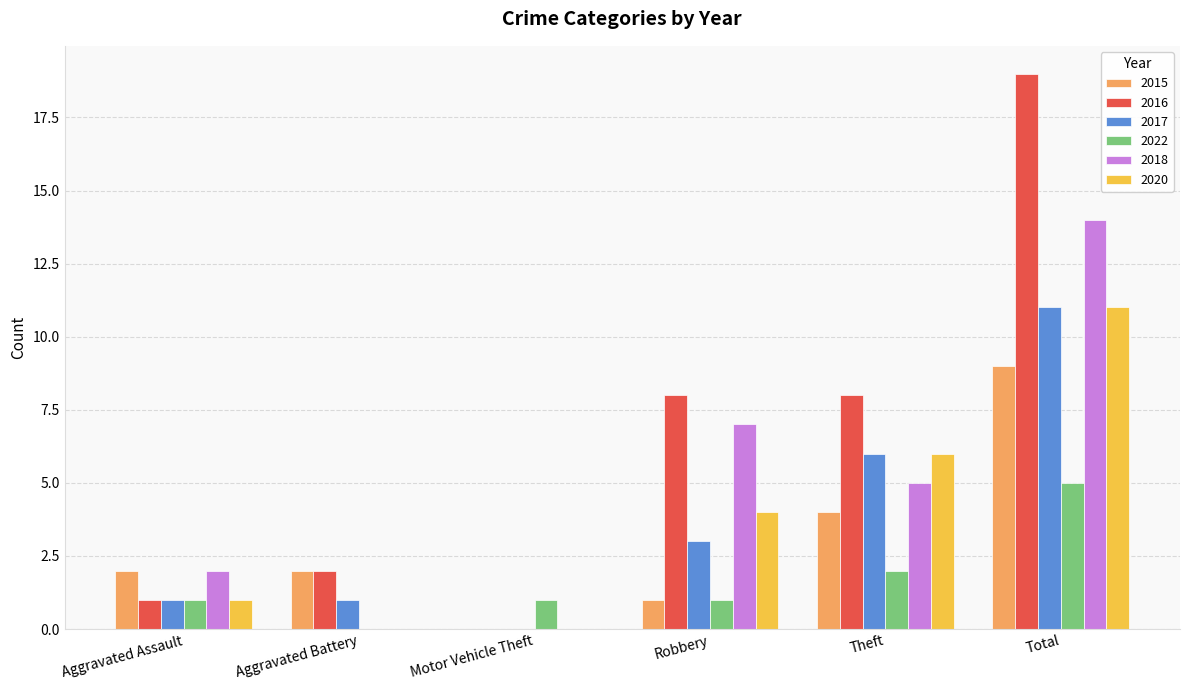

What is the difference between the 2020 values at Robbery and Total?

7